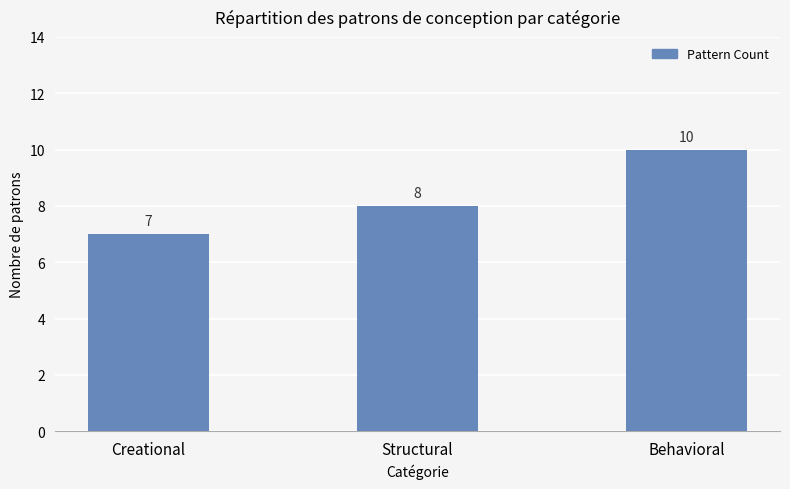

Where is the data nearest to the value 8?

Structural